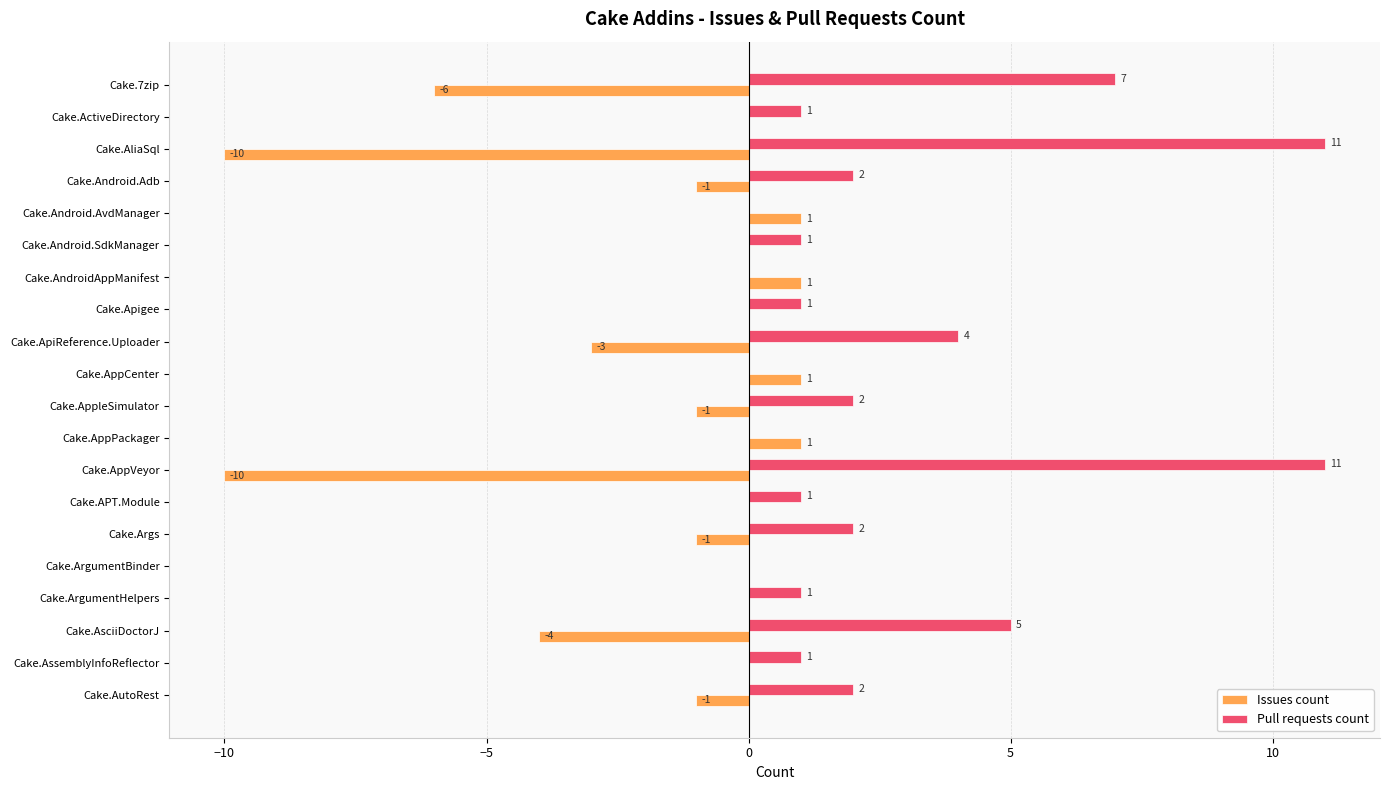

Is it true that Pull requests count equals -6 at Cake.AppCenter?

False